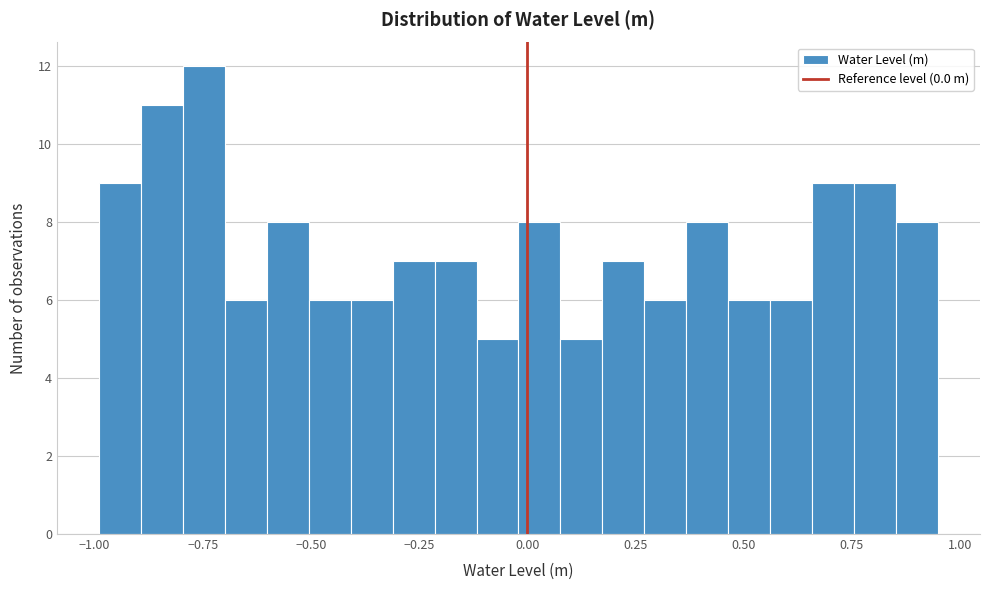

Read against the x-axis, roughly where is the centre of the tallest bar?

-0.75